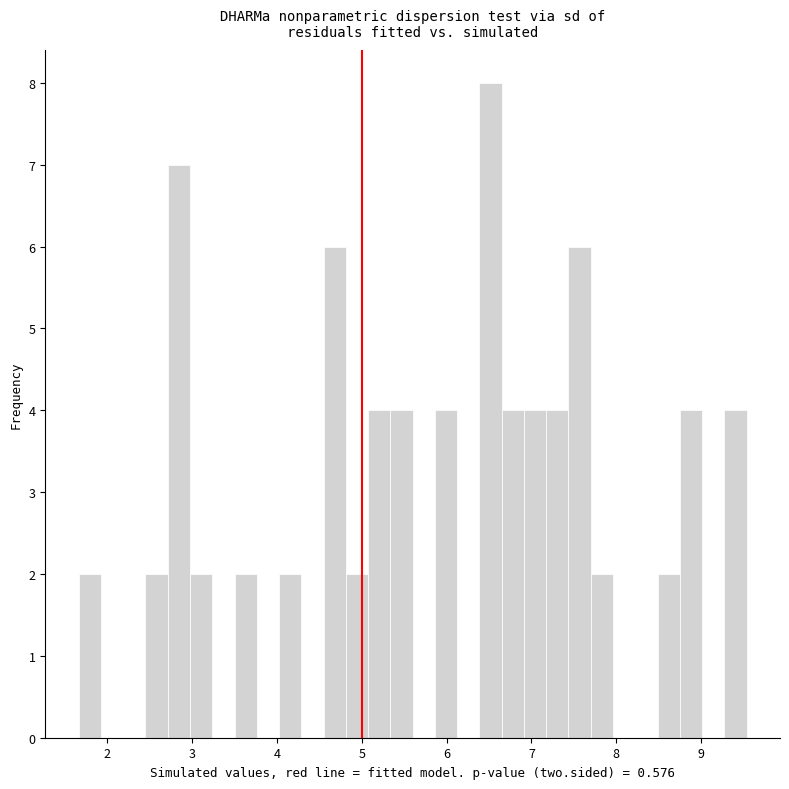

Around what value on the x-axis is the tallest bar? Give the approximate position of its centre, as read against the axis.

6.5